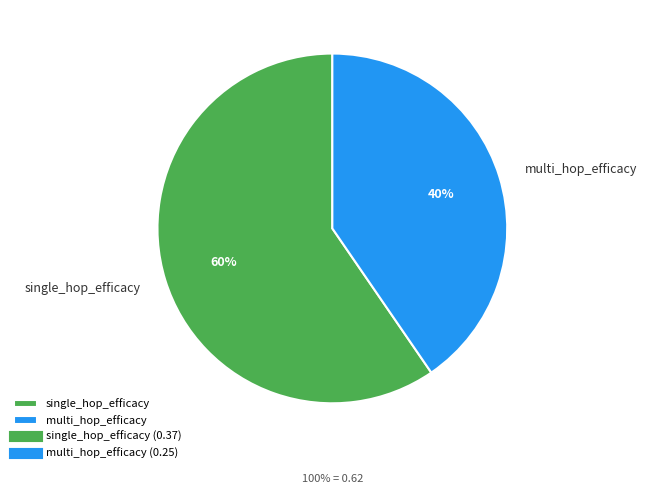

Which slice is the smallest?

multi_hop_efficacy